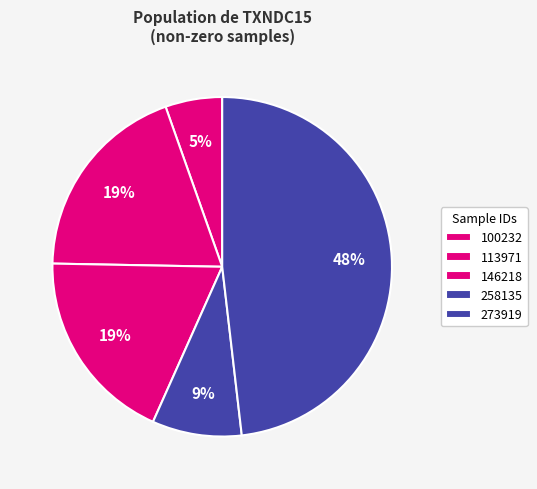

Count the number of slices in the pie.

5